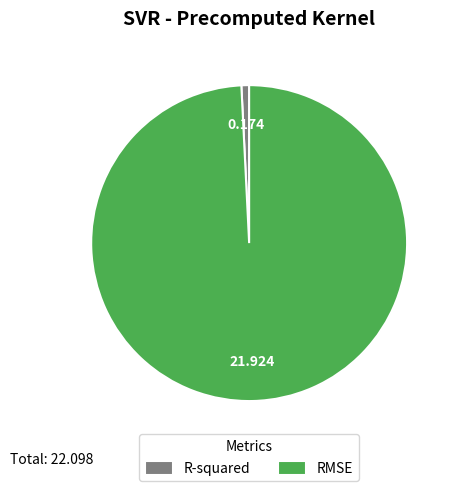

Count the number of slices in the pie.

2